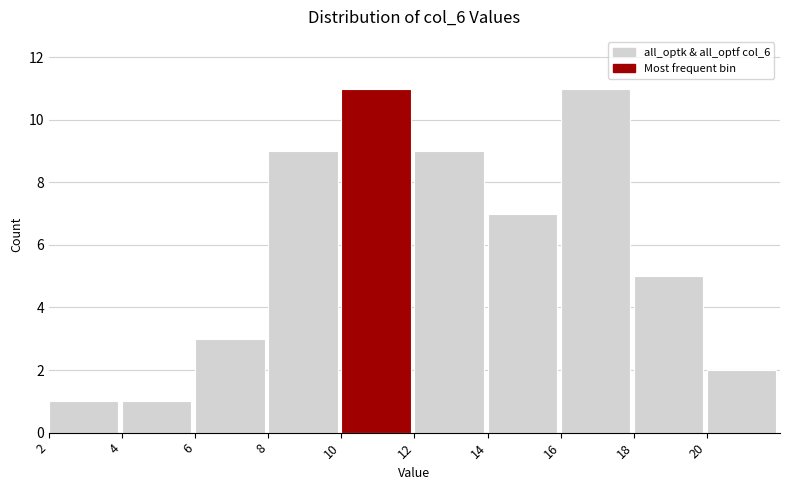

Reading left to right, transcribe this chart: for each bar, give the range it covers on the x-axis and its height. The values are not printed on the chart, so give them approximately, as read against the axis.

2 to 4: 1
4 to 6: 1
6 to 8: 3
8 to 10: 9
10 to 12: 11
12 to 14: 9
14 to 16: 7
16 to 18: 11
18 to 20: 5
20 to 22: 2